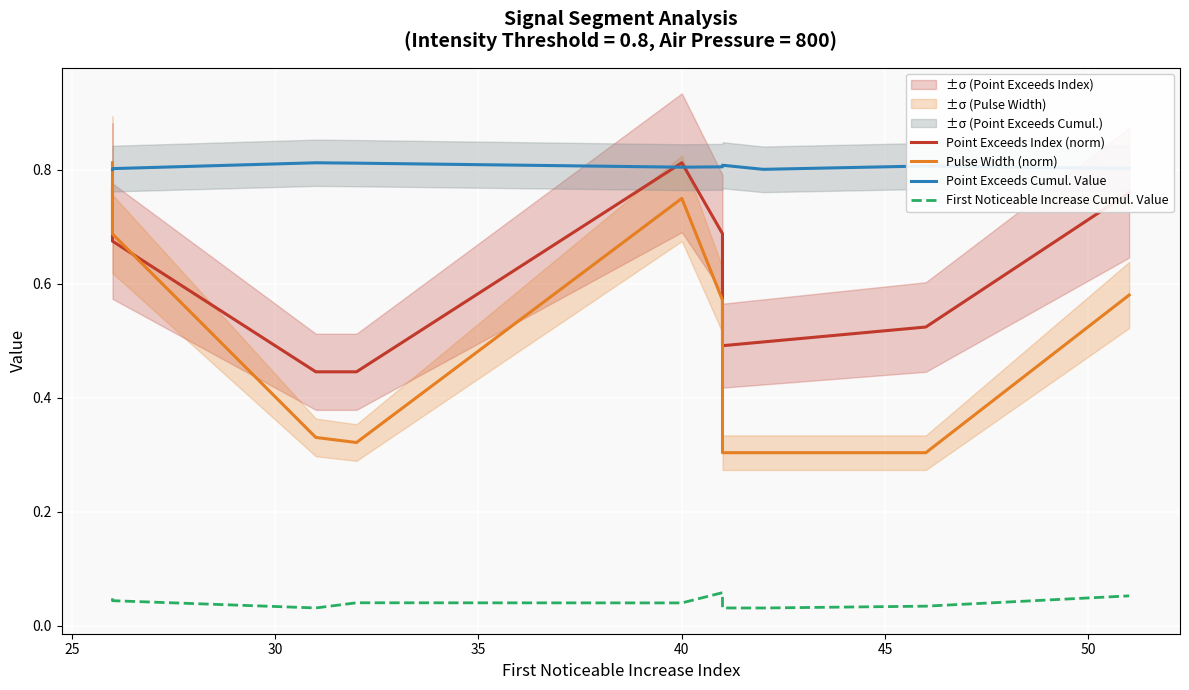

What is the lowest value of the Point Exceeds Cumul. Value series?

0.8